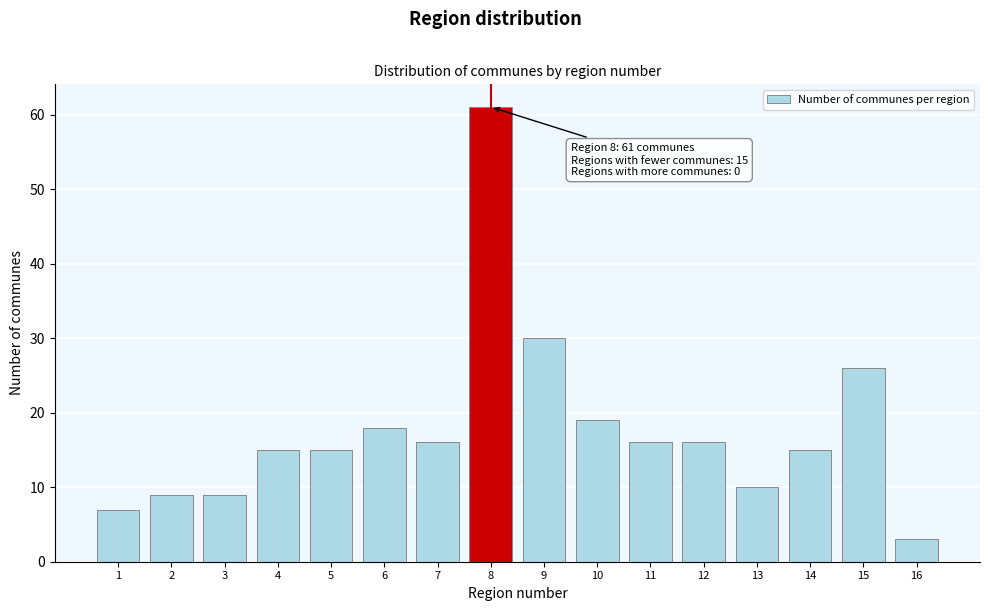

Reading right to left, list all the values displayed in this chart.

3	26	15	10	16	16	19	30	61	16	18	15	15	9	9	7